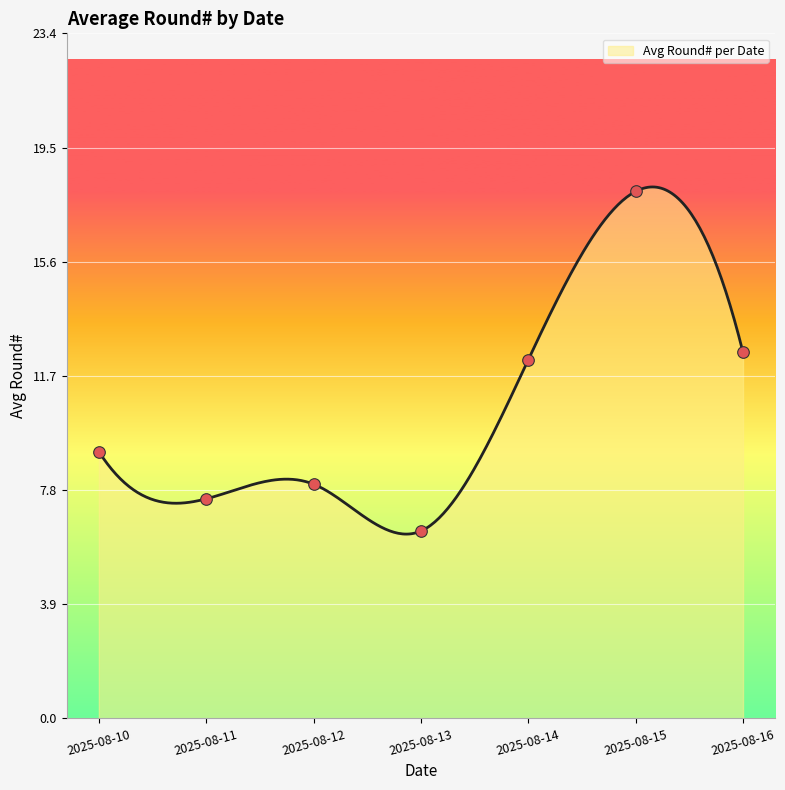

What is the maximum value for Avg Round# per Date?

18.2